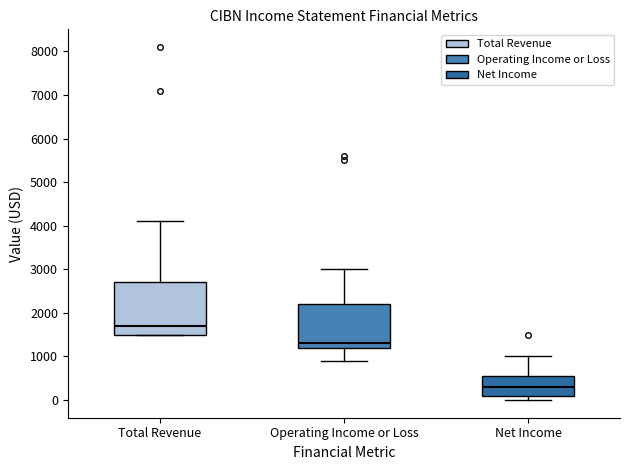

Which box is the tallest, from its lower edge to its upper edge?

Total Revenue